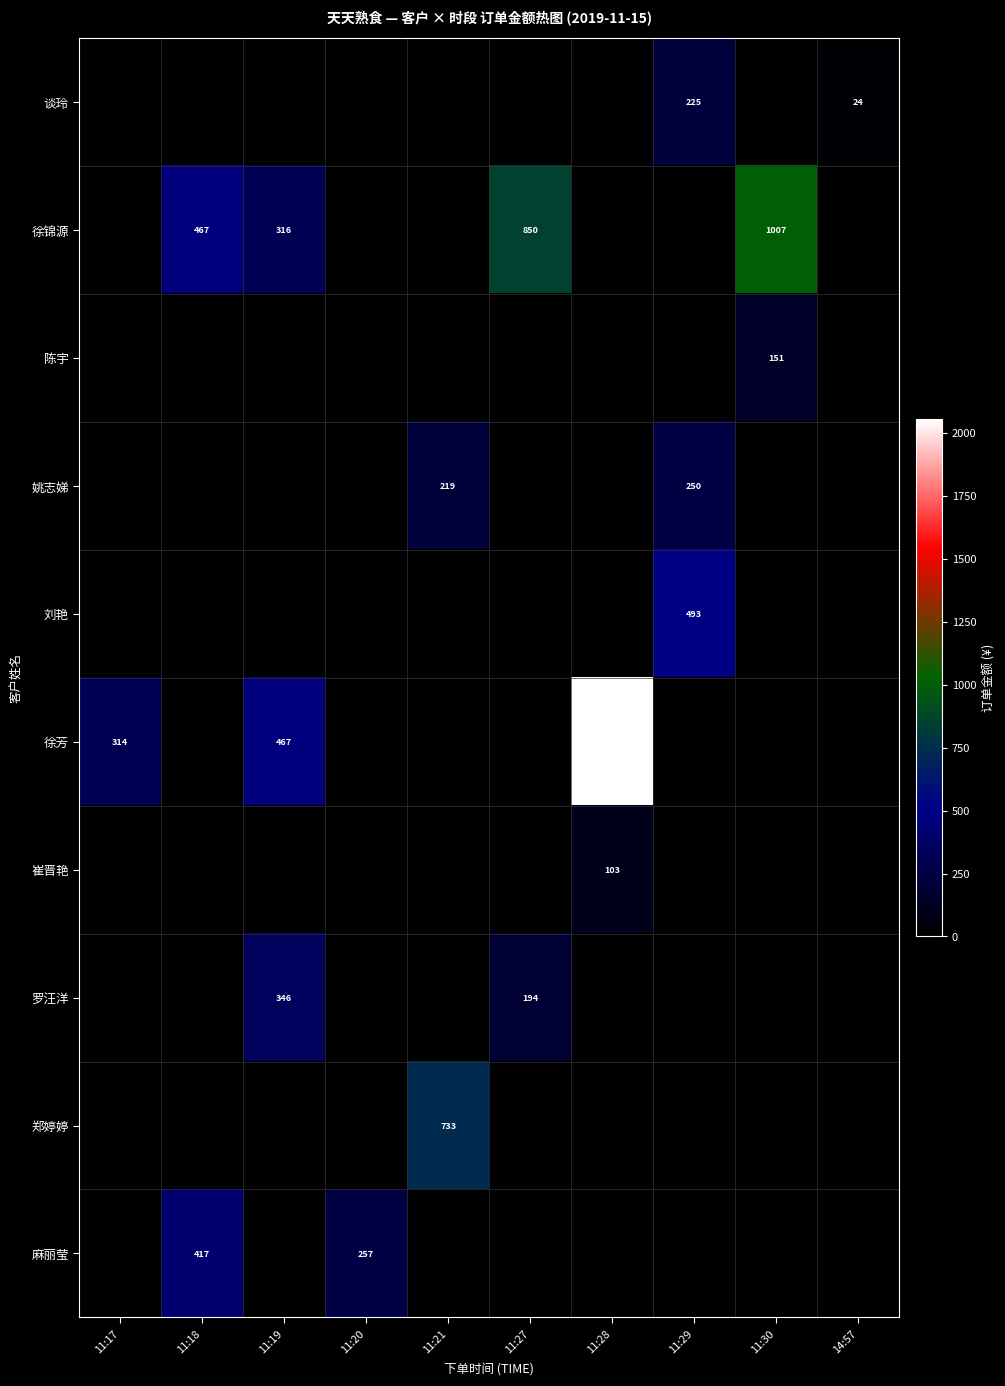

Is it true that 徐锦源 equals 294 at 11:18?

False